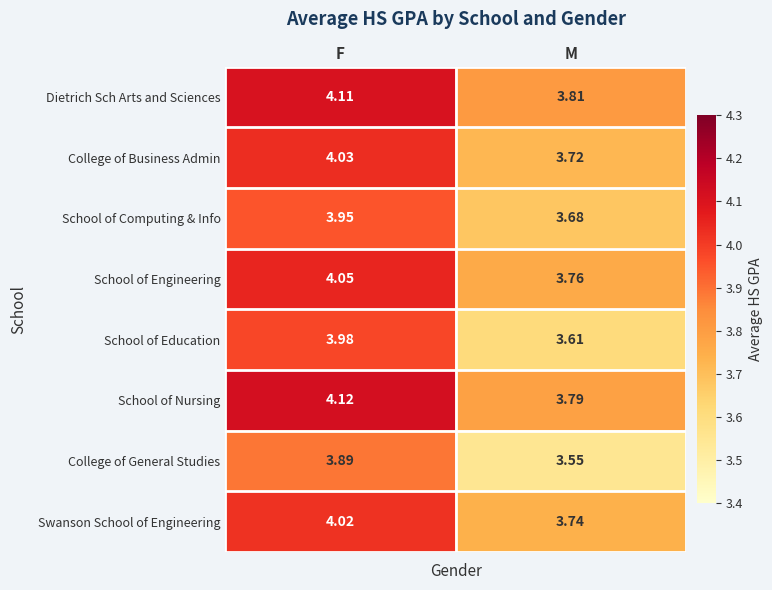

Which series has the largest total across all categories?

Dietrich Sch Arts and Sciences